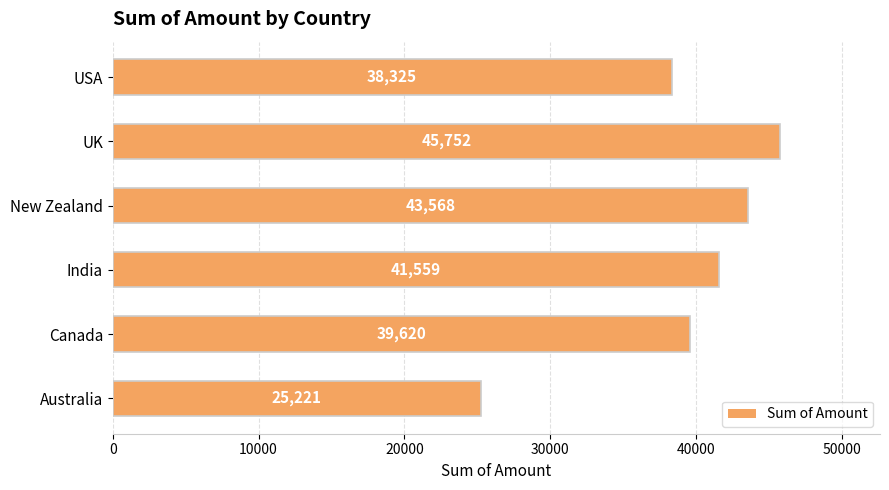

Reading bottom to top, what are all the values shown in this chart?

Australia=25221	Canada=39620	India=41559	New Zealand=43568	UK=45752	USA=38325